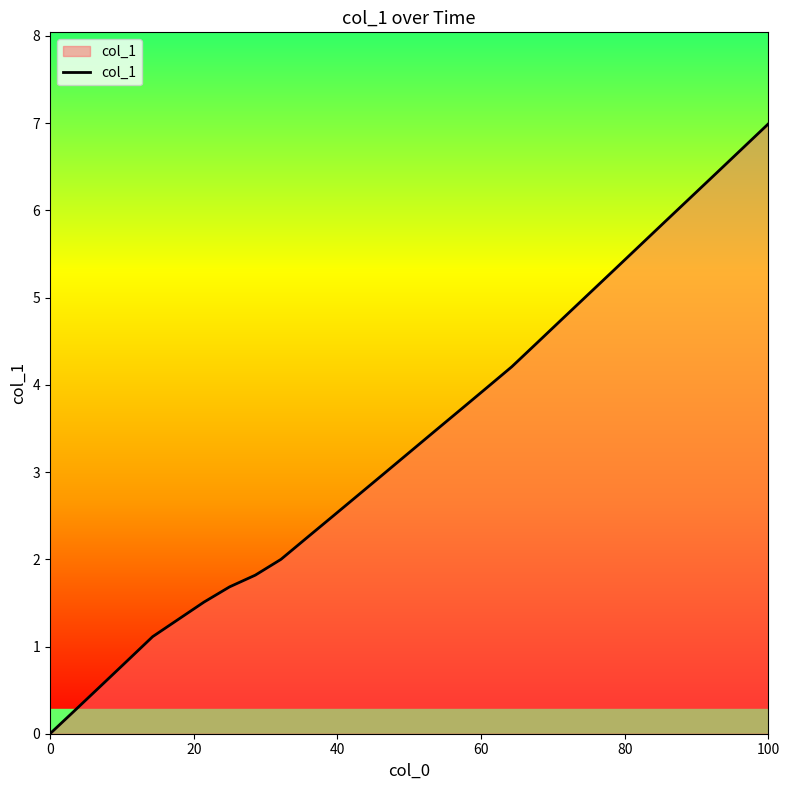

What is the difference between the maximum and minimum values?

7.0